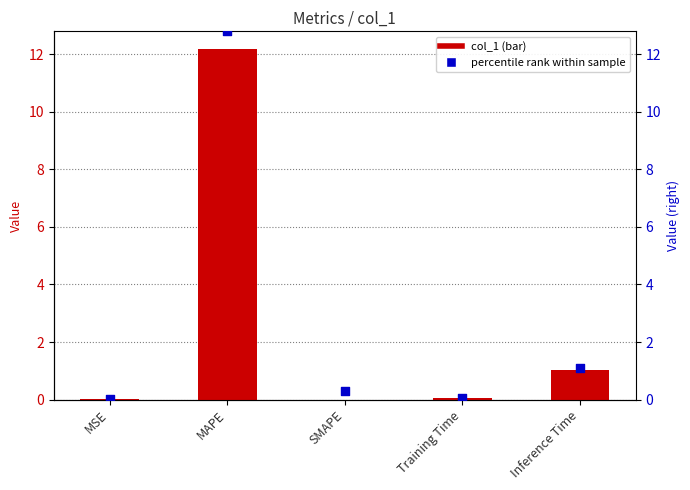

Which series reaches the maximum Y coordinate?

percentile rank